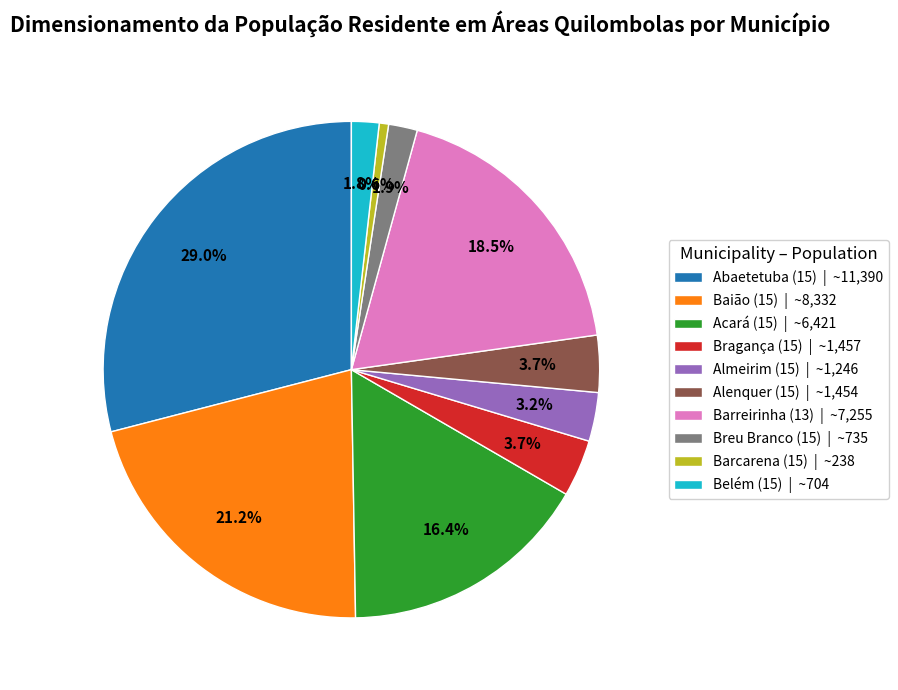

Is Abaetetuba (15) the majority of the pie?

No